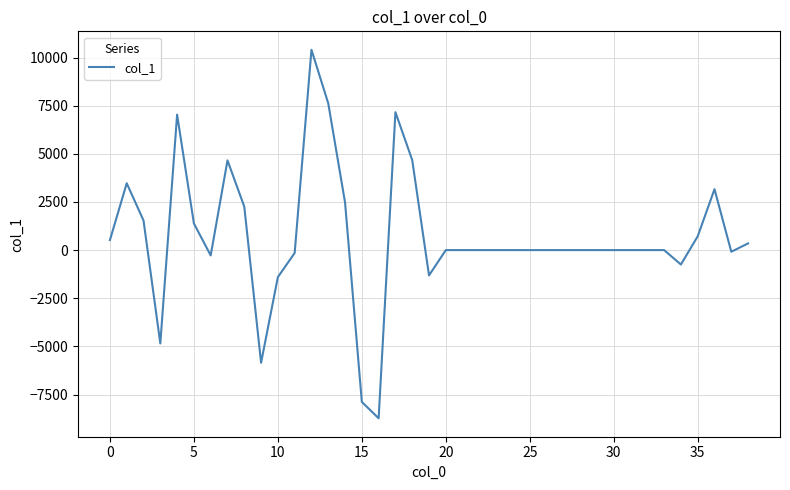

What is the difference between the maximum and minimum values?

19136.0